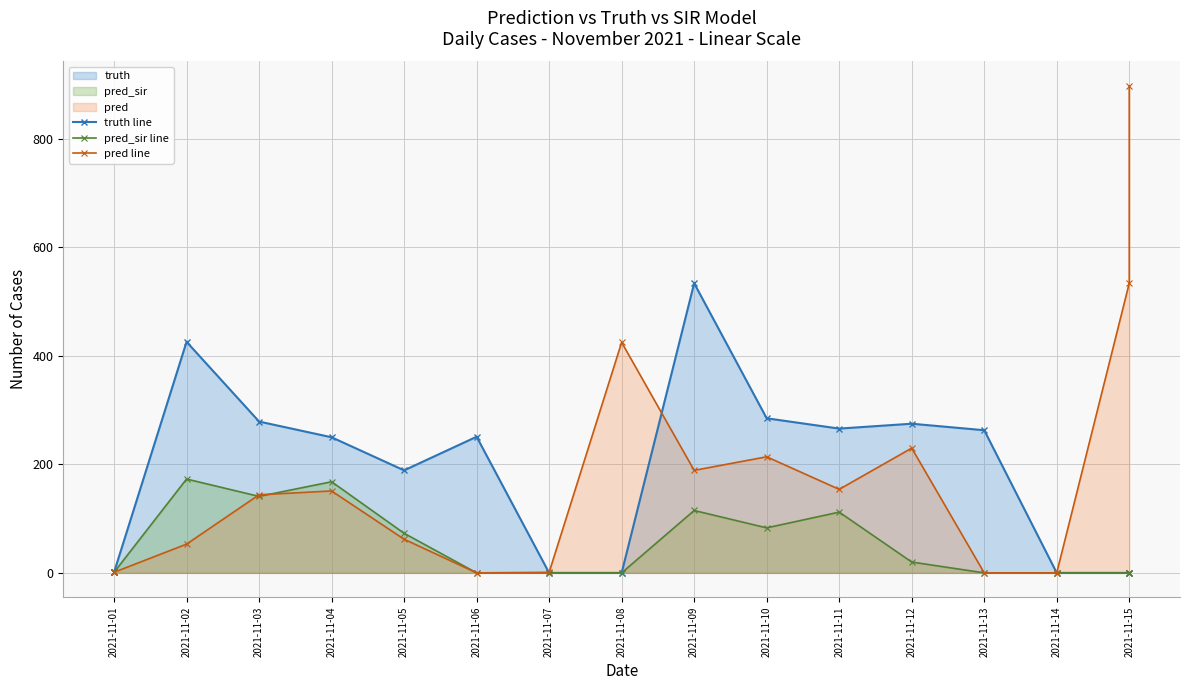

Does the chart display data point markers on the line(s)?

Yes